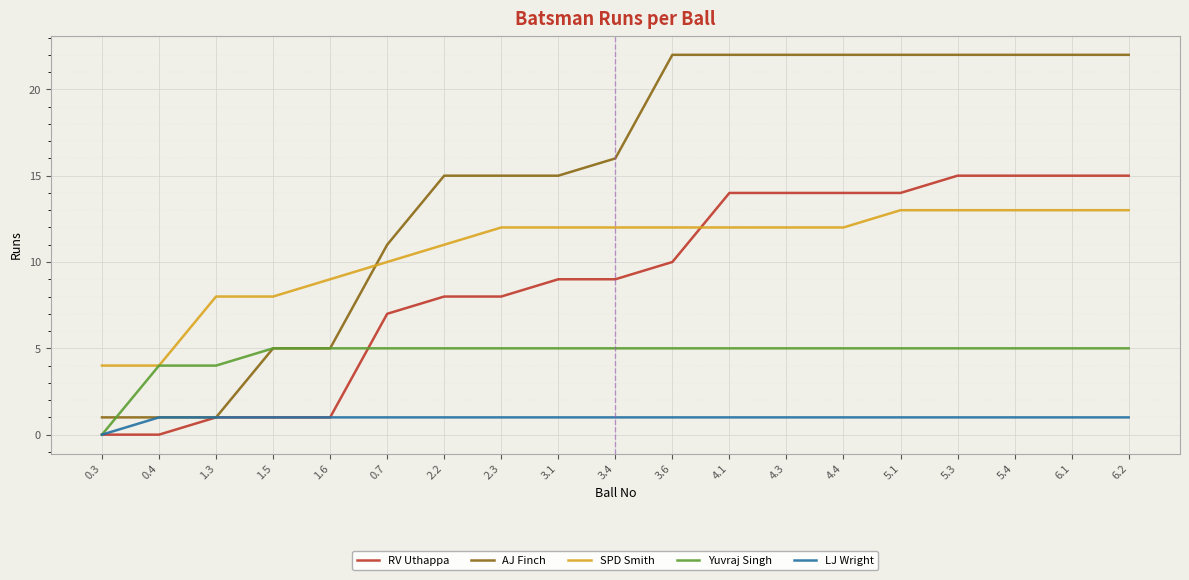

True or false: LJ Wright has a value of 1 at 1.5.

True